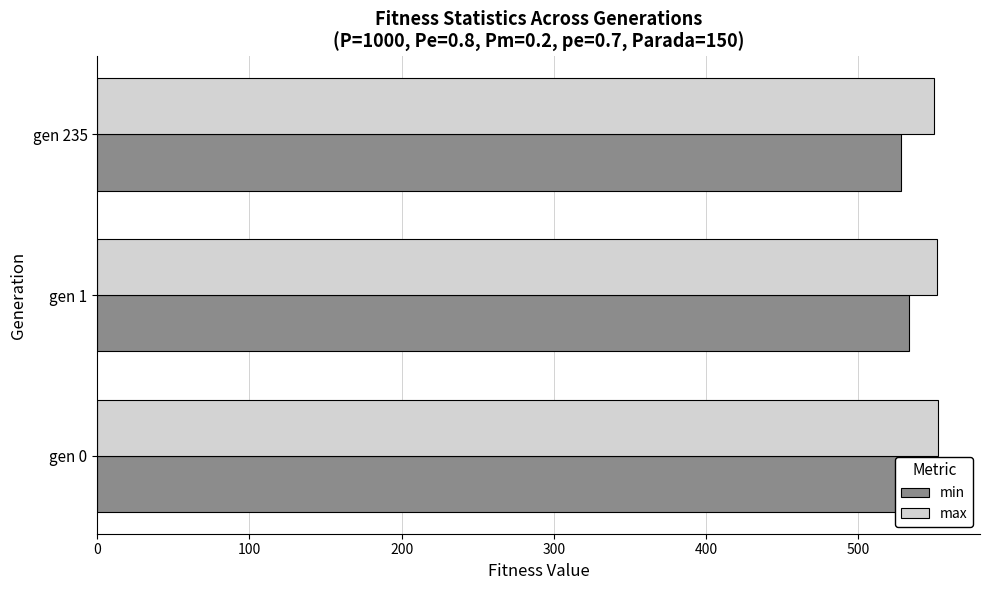

What are all the series names shown in the legend?

min, max